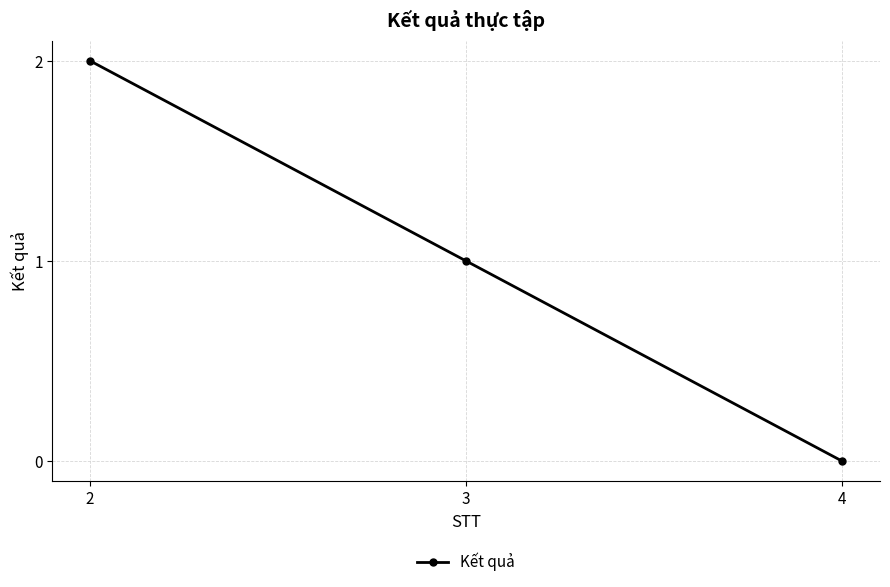

Reading left to right, list all the values displayed in this chart.

2	1	0